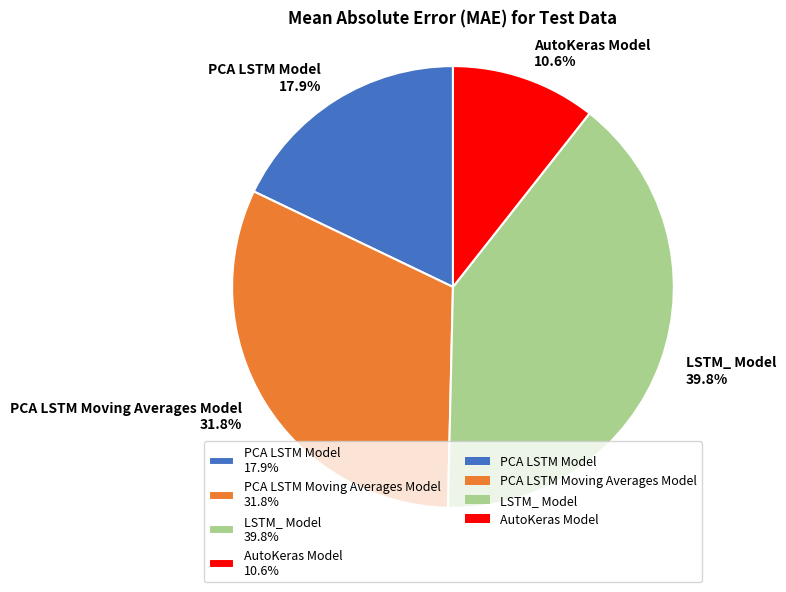

Count the number of slices in the pie.

4